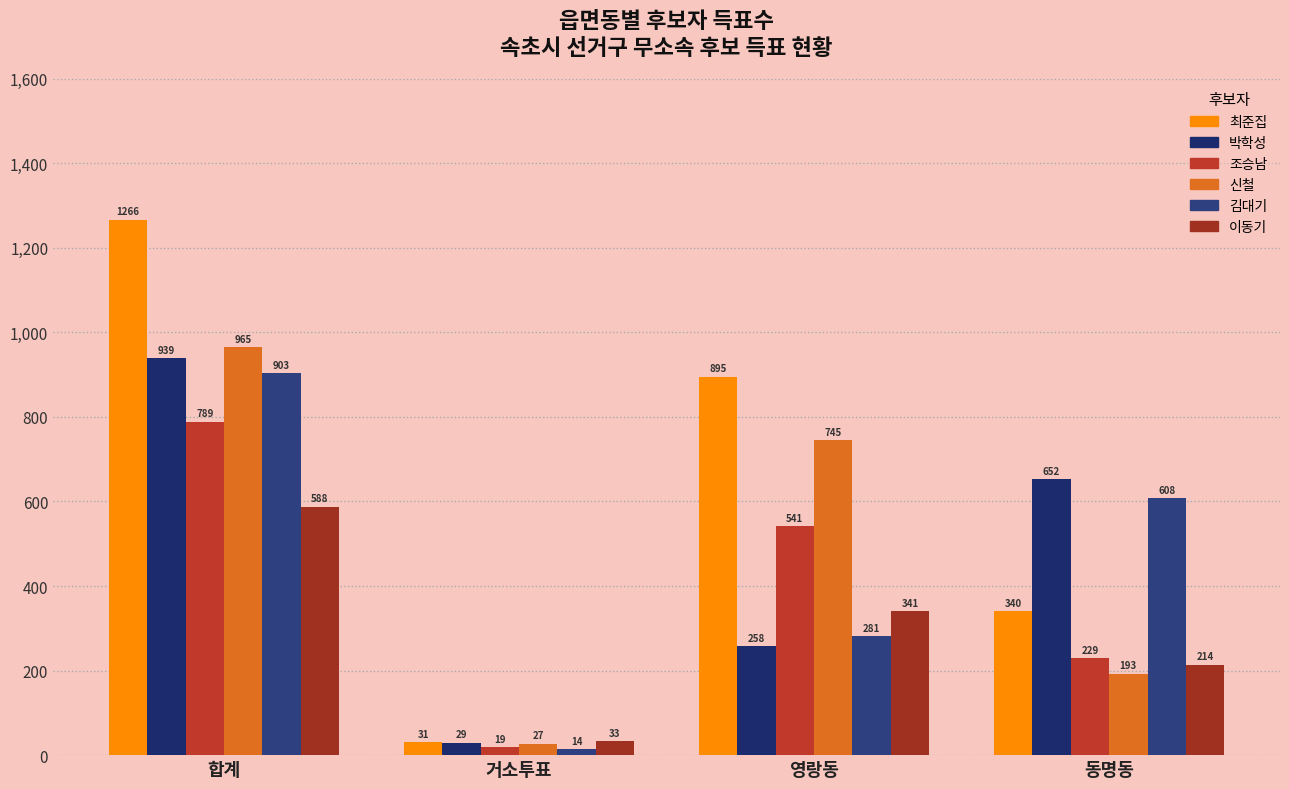

Is it true that 신철 equals 745 at 영랑동?

True